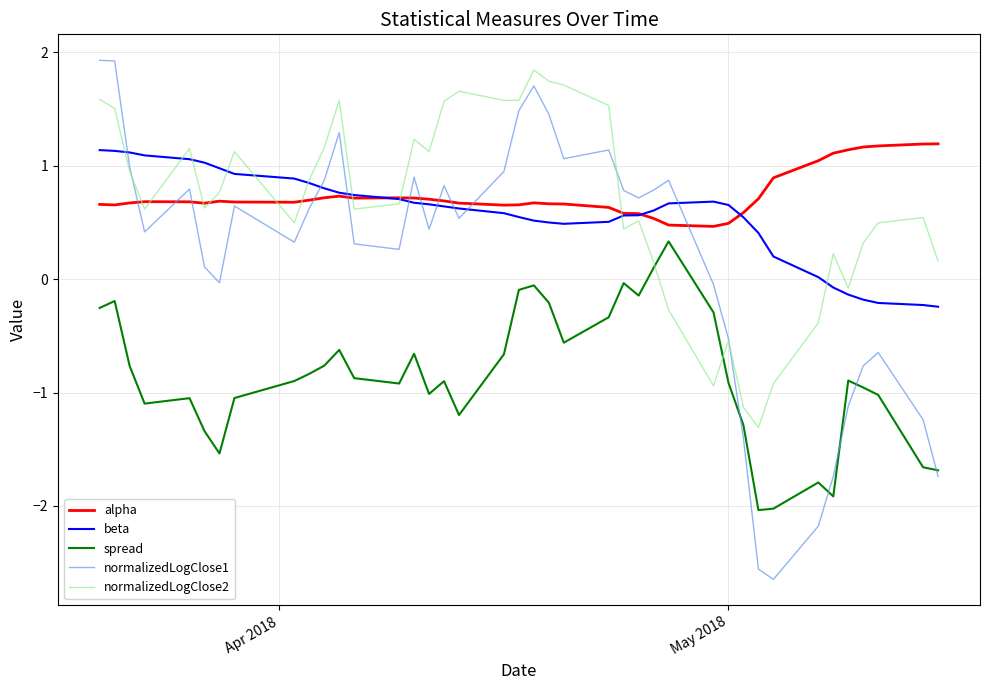

What is the maximum value for normalizedLogClose2?

1.8